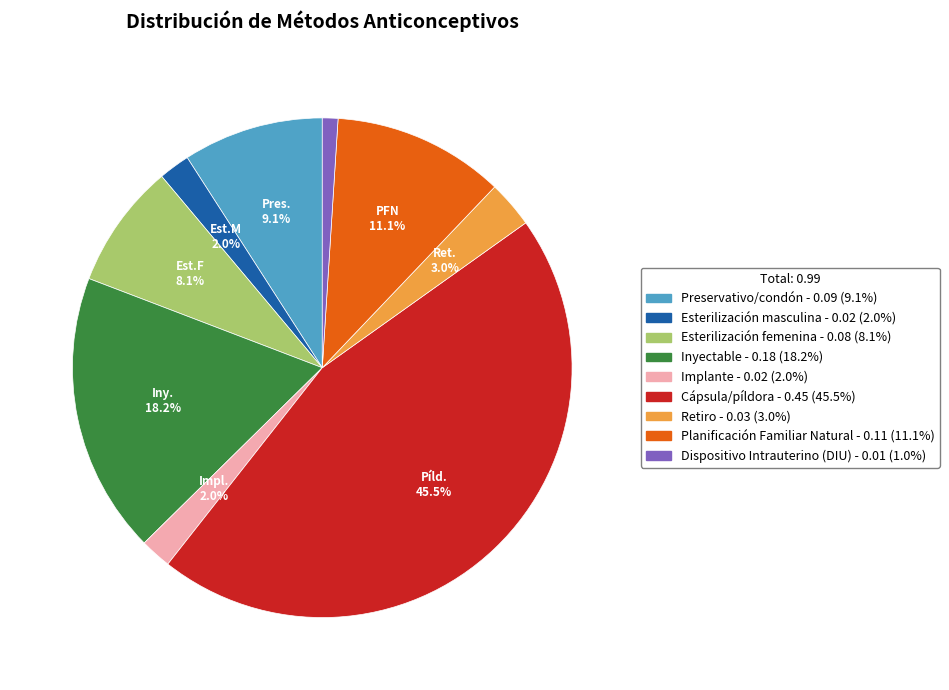

To the nearest percent, what percentage of the pie is Retiro?

3%